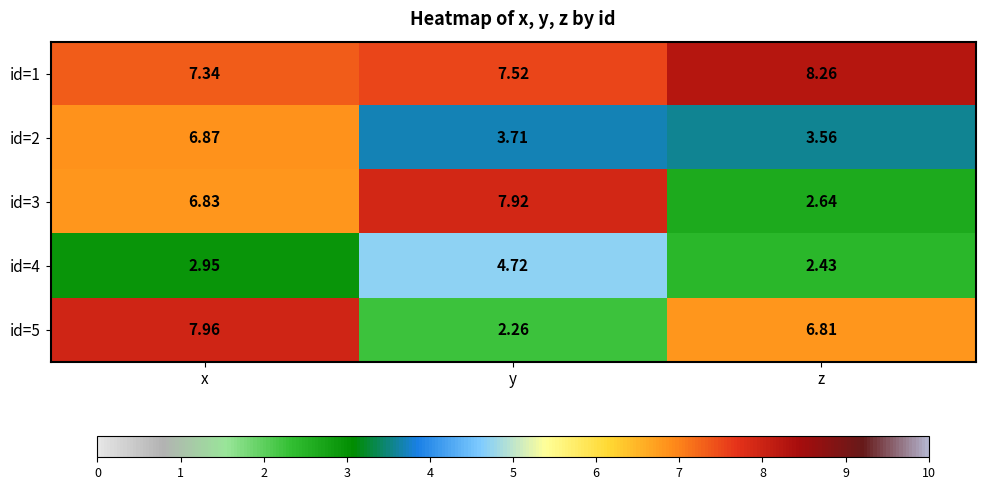

At which label is id=2 closest to 5?

y